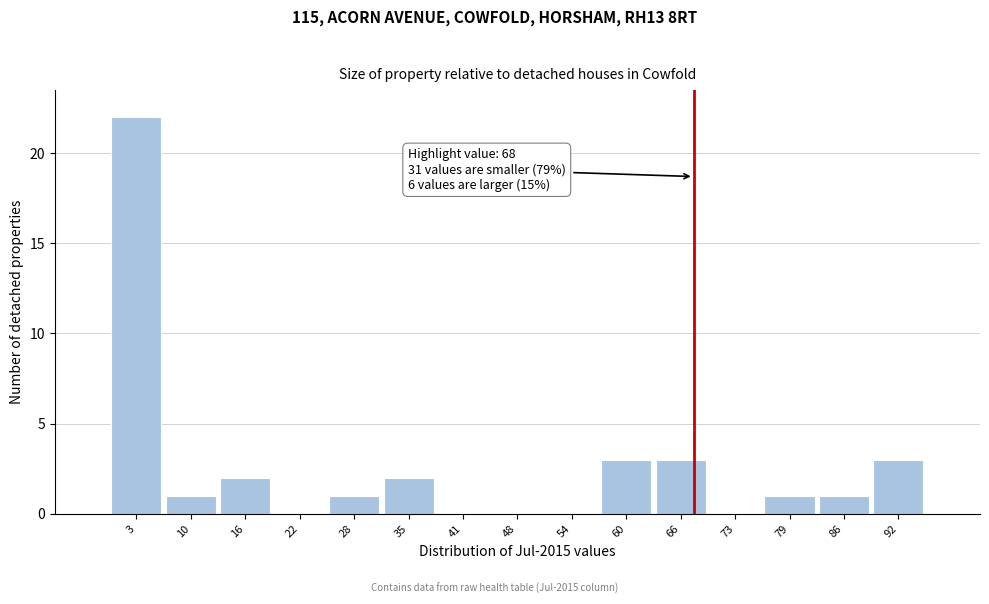

Over which range of the x-axis is the bar tallest?

0 to 6